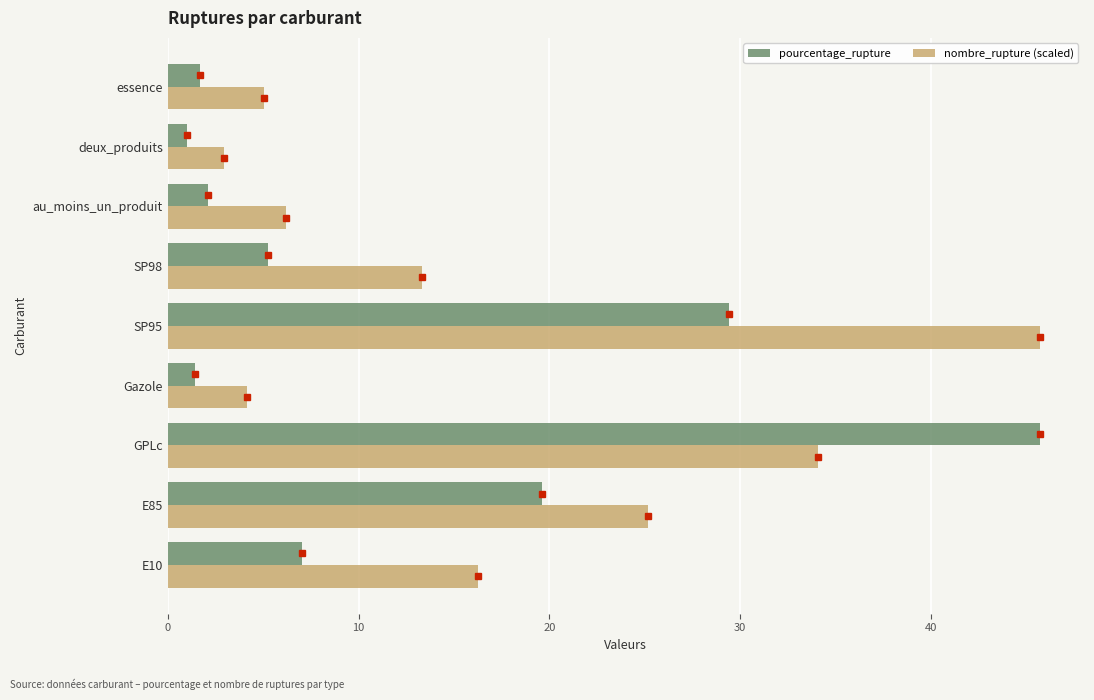

How many series are shown in this chart?

2